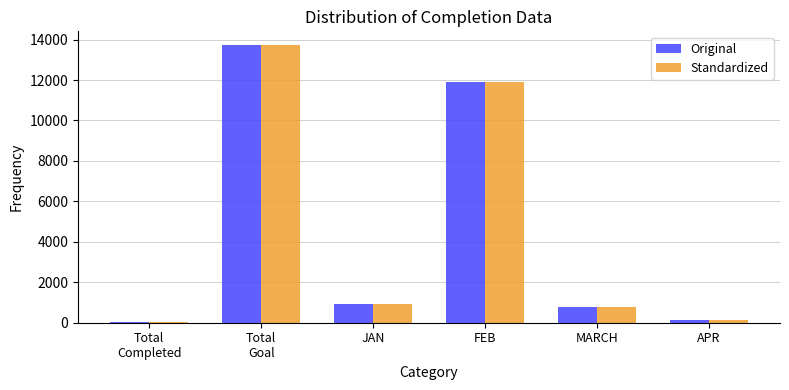

What is the greatest value displayed?

13721